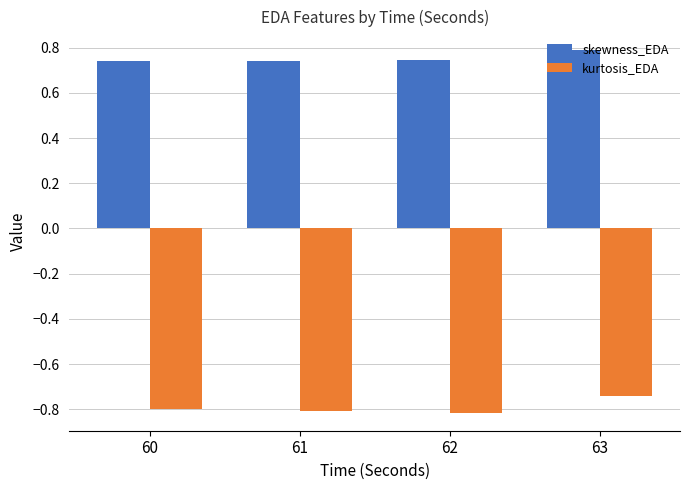

What is the maximum value for skewness_EDA?

0.8